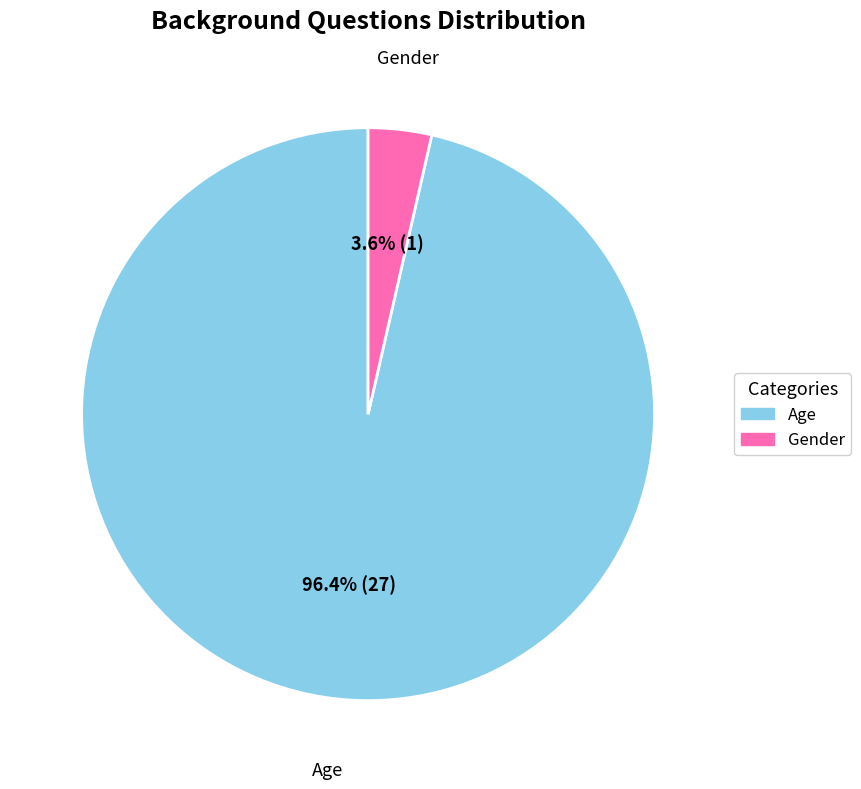

To the nearest percent, what is the difference between the Gender and Age slice percentages?

93%